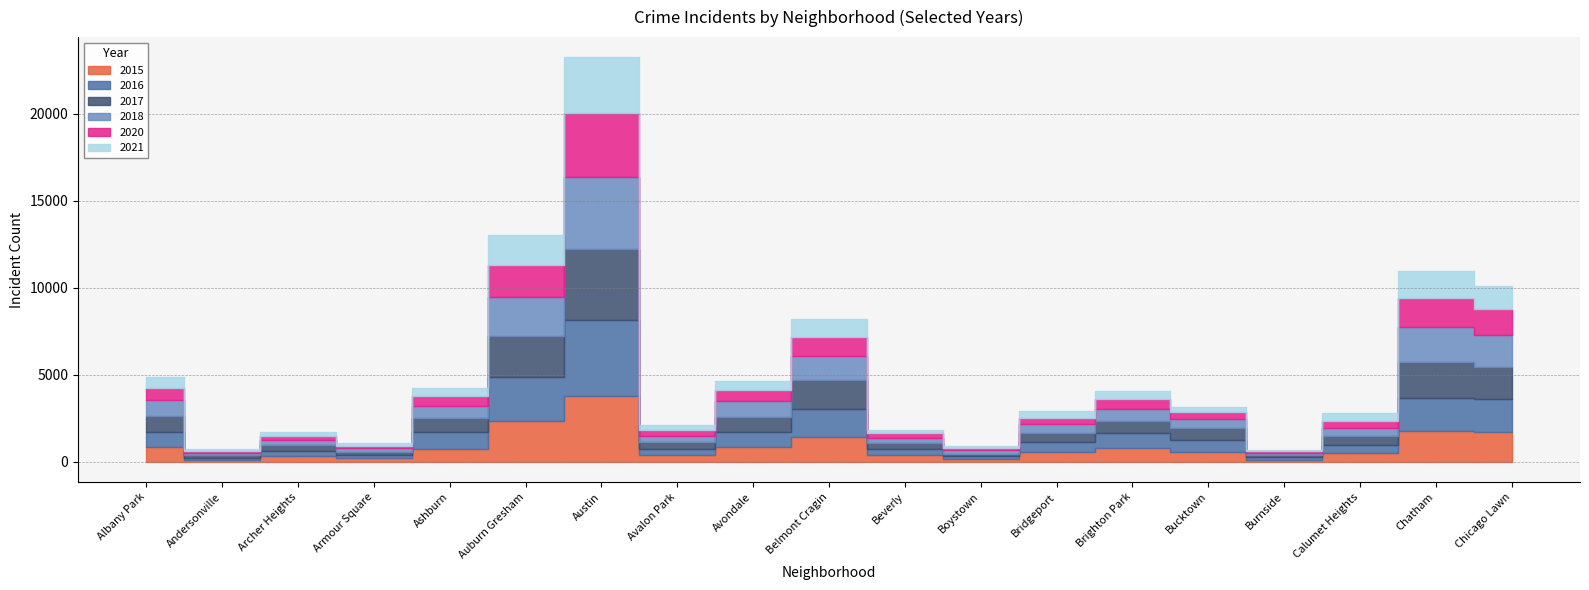

At which category does 2015 reach its first local valley?

Andersonville